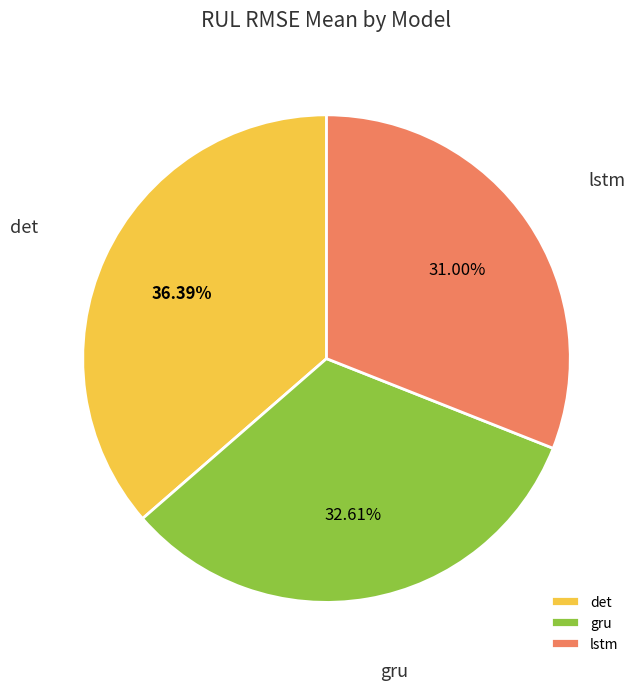

Which has a higher value, lstm or gru?

gru